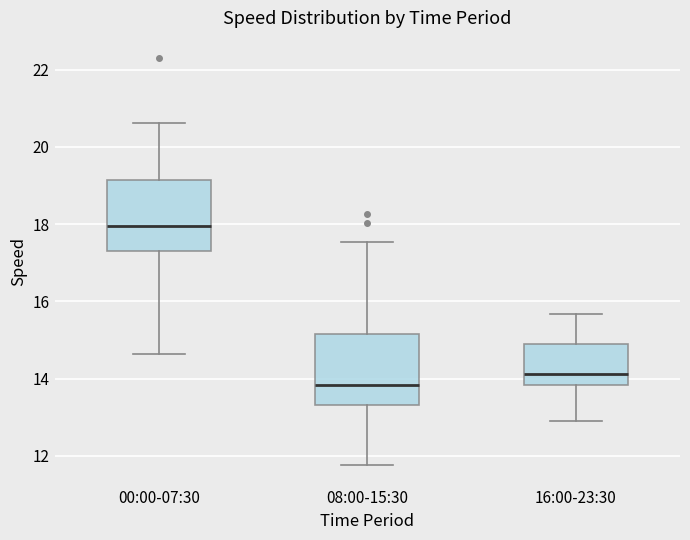

Where does the median line of the box for 00:00-07:30 sit on the y-axis? The values are not printed on the chart, so give them approximately, as read against the axis.

18.0